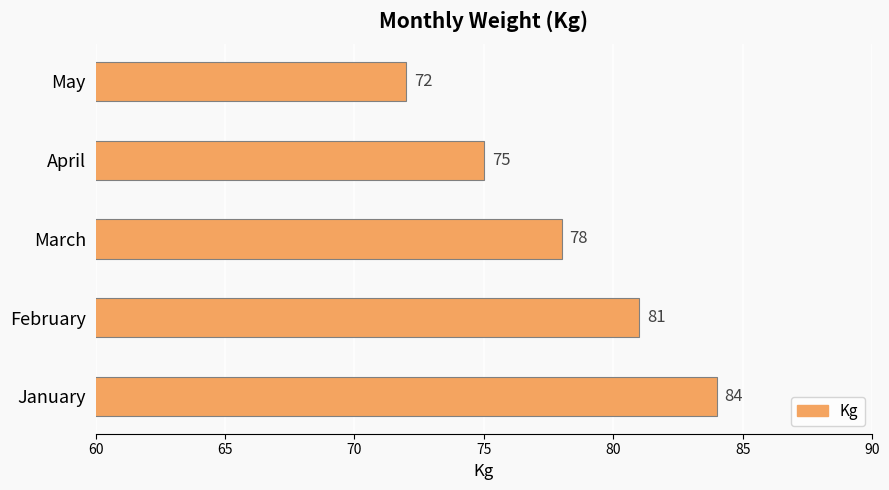

Are the bars horizontal?

Yes